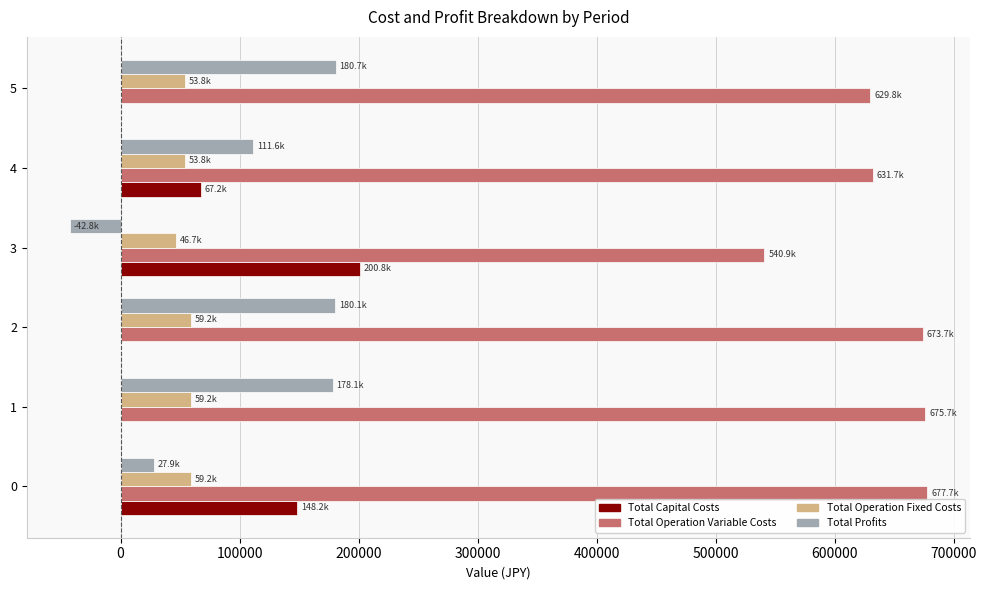

The value of Total Profits at 2 is 98078.8. True or false?

False